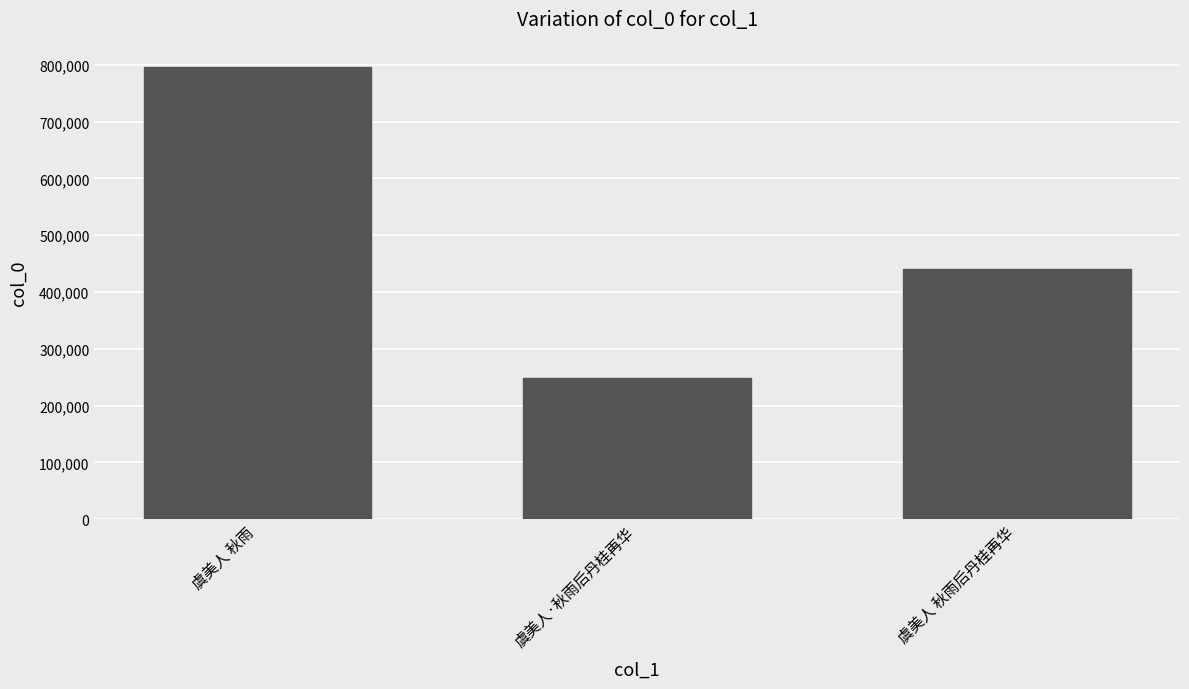

Rank the categories by value from highest to lowest.

虞美人 秋雨, 虞美人 秋雨后丹桂再华, 虞美人·秋雨后丹桂再华